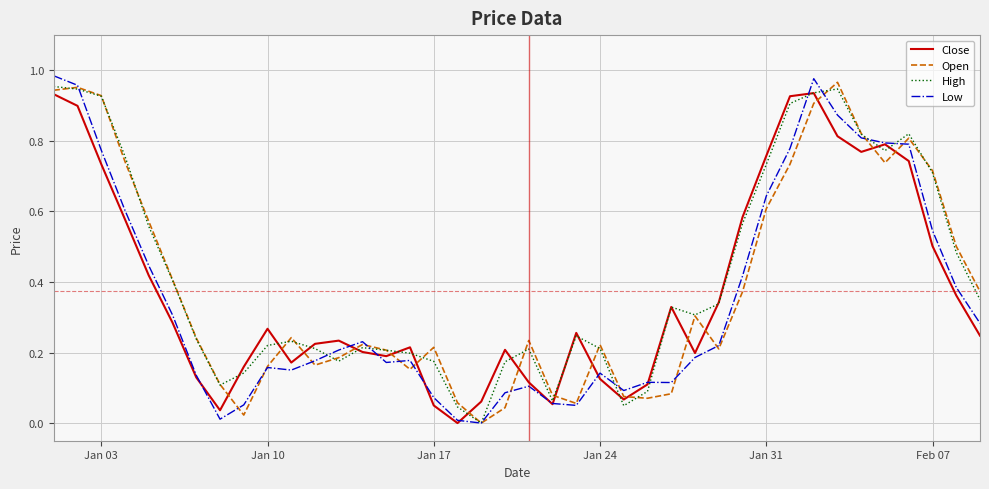

Count the number of data series in this chart.

4